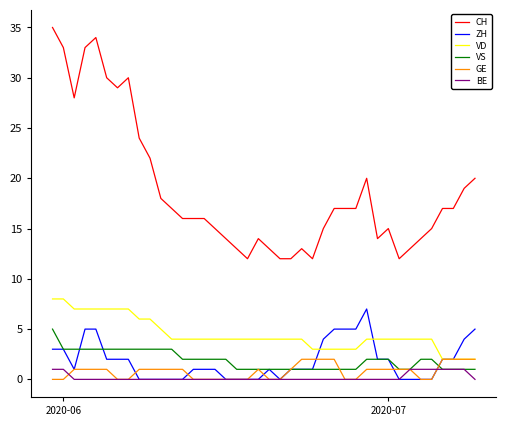

Rank the series by their maximum value, from highest to lowest.

CH, VD, ZH, VS, GE, BE